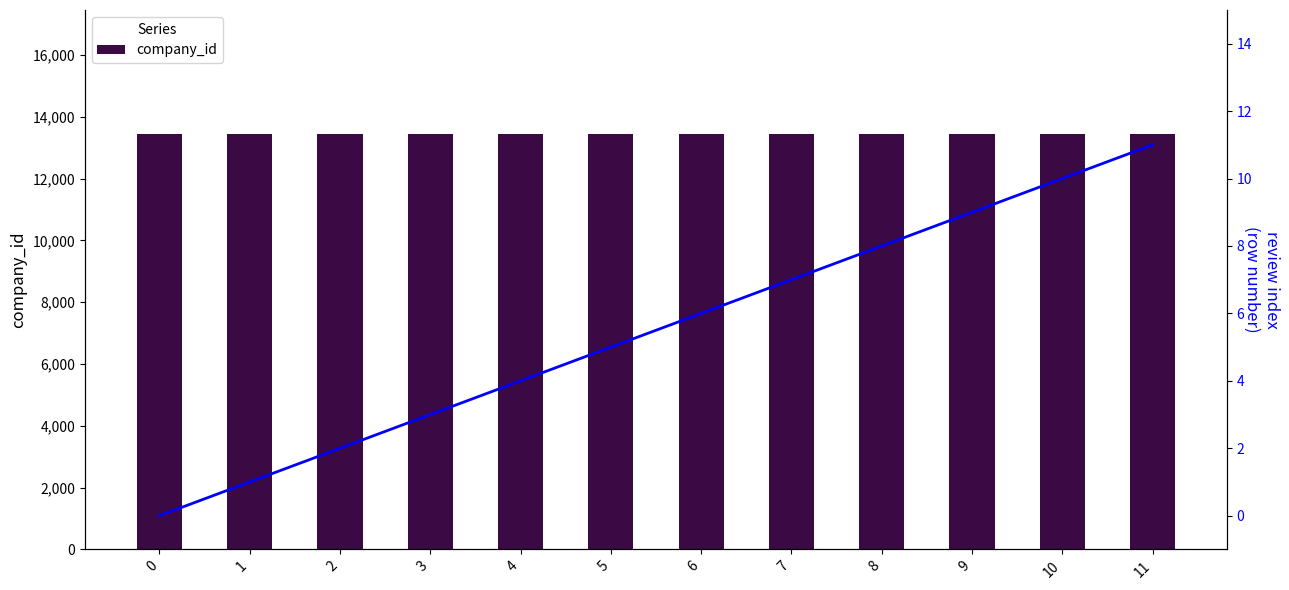

What is the sum of the review index values at 1 and 8?

9